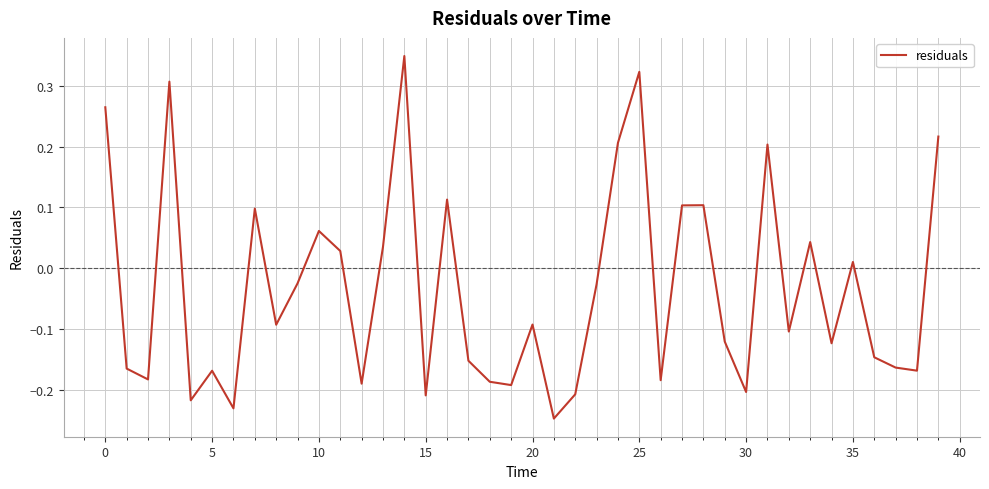

Does the chart have visible grid lines?

Yes